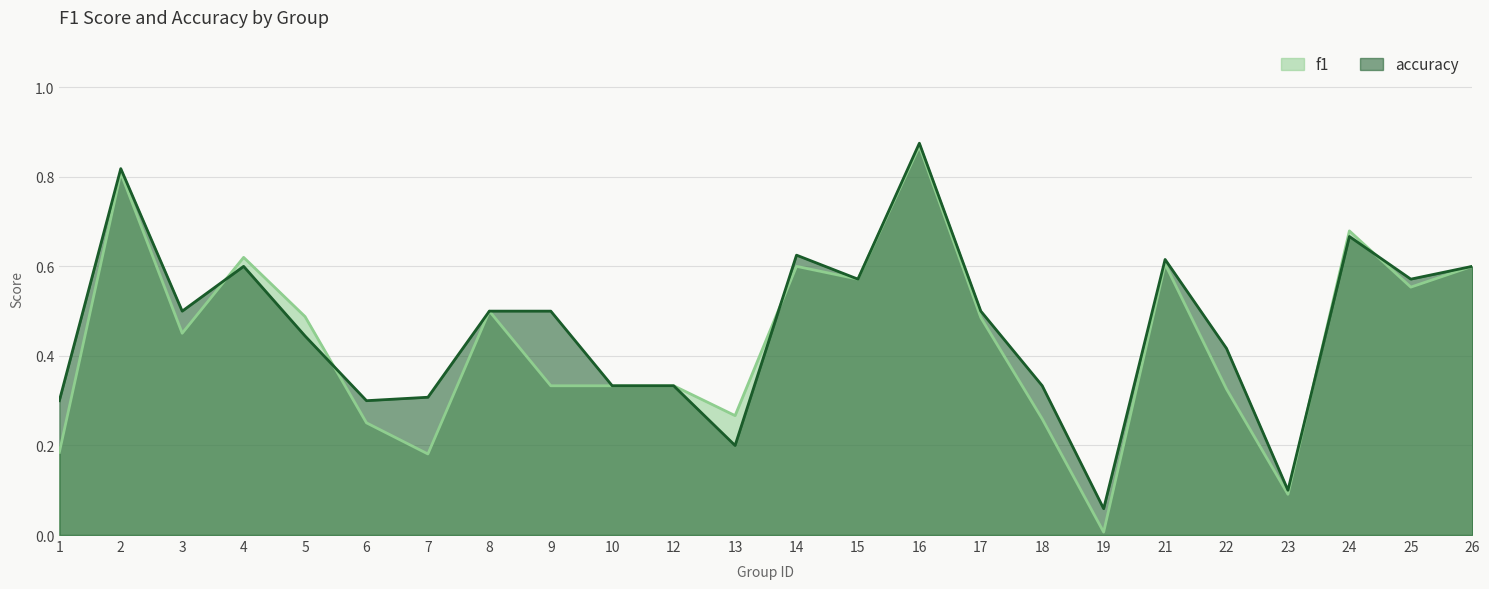

How many interior local peaks does the accuracy series have?

6